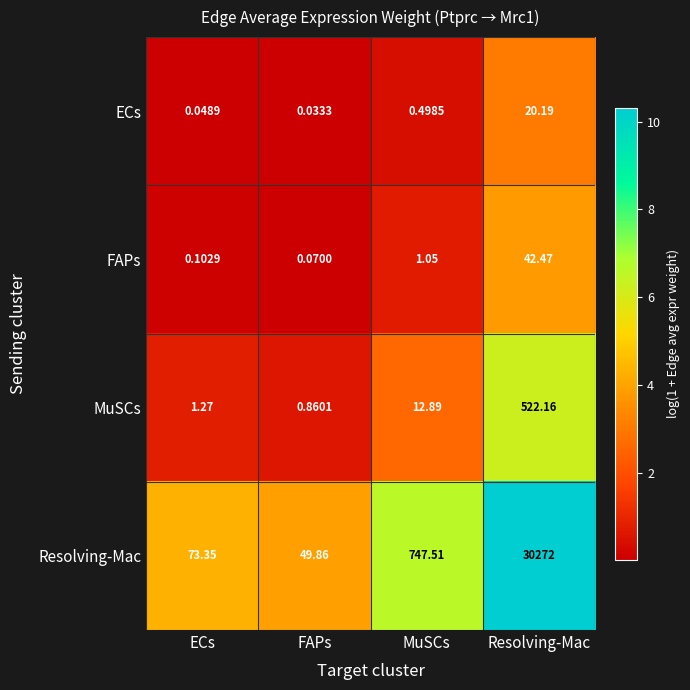

List the series in order of their peak value, lowest first.

ECs, FAPs, MuSCs, Resolving-Mac